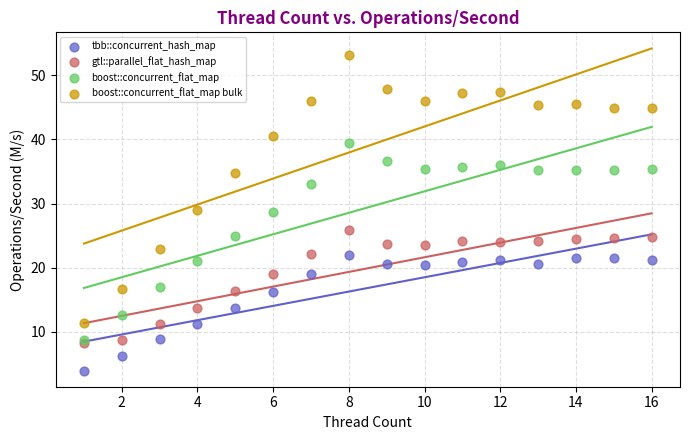

Which series has the largest Y range (max minus min)?

boost::concurrent_flat_map bulk